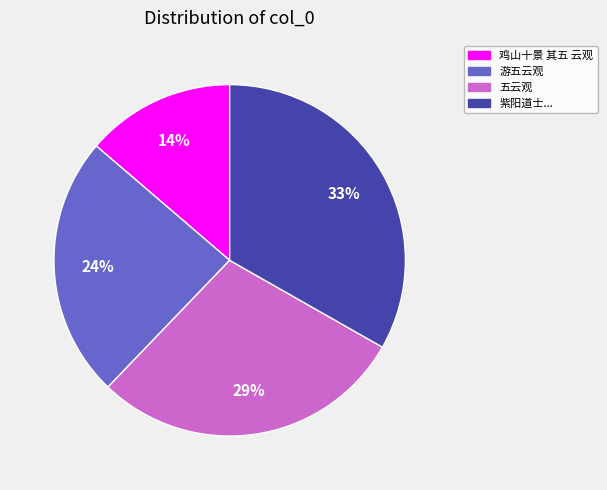

What is the ratio of the value at 鸡山十景 其五 云观 to the value at 游五云观?

0.6